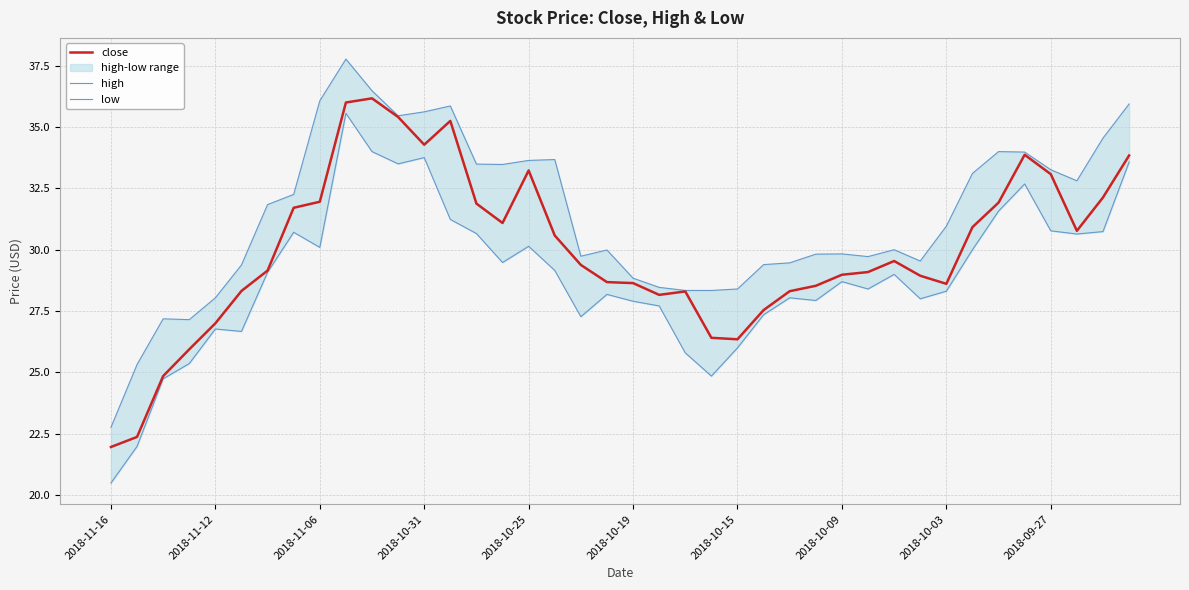

Read the high value at 11.

35.5